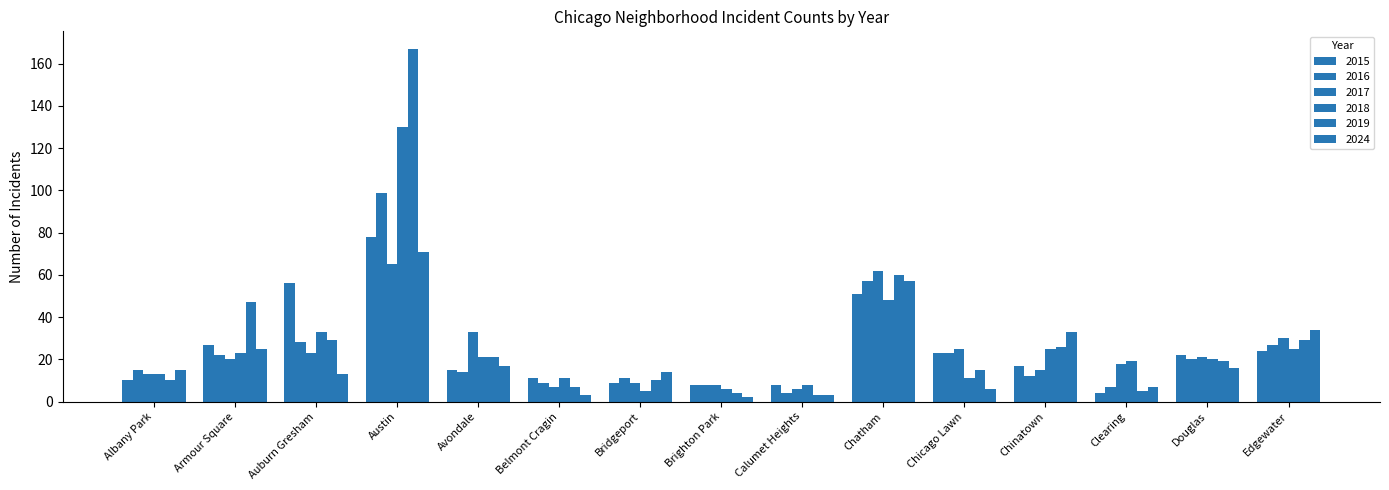

Reading right to left, list all the values displayed in this chart.

2015: 24	22	4	17	23	51	8	8	9	11	15	78	56	27	10
2016: 27	20	7	12	23	57	4	8	11	9	14	99	28	22	15
2017: 30	21	18	15	25	62	6	8	9	7	33	65	23	20	13
2018: 25	20	19	25	11	48	8	6	5	11	21	130	33	23	13
2019: 29	19	5	26	15	60	3	4	10	7	21	167	29	47	10
2024: 34	16	7	33	6	57	3	2	14	3	17	71	13	25	15